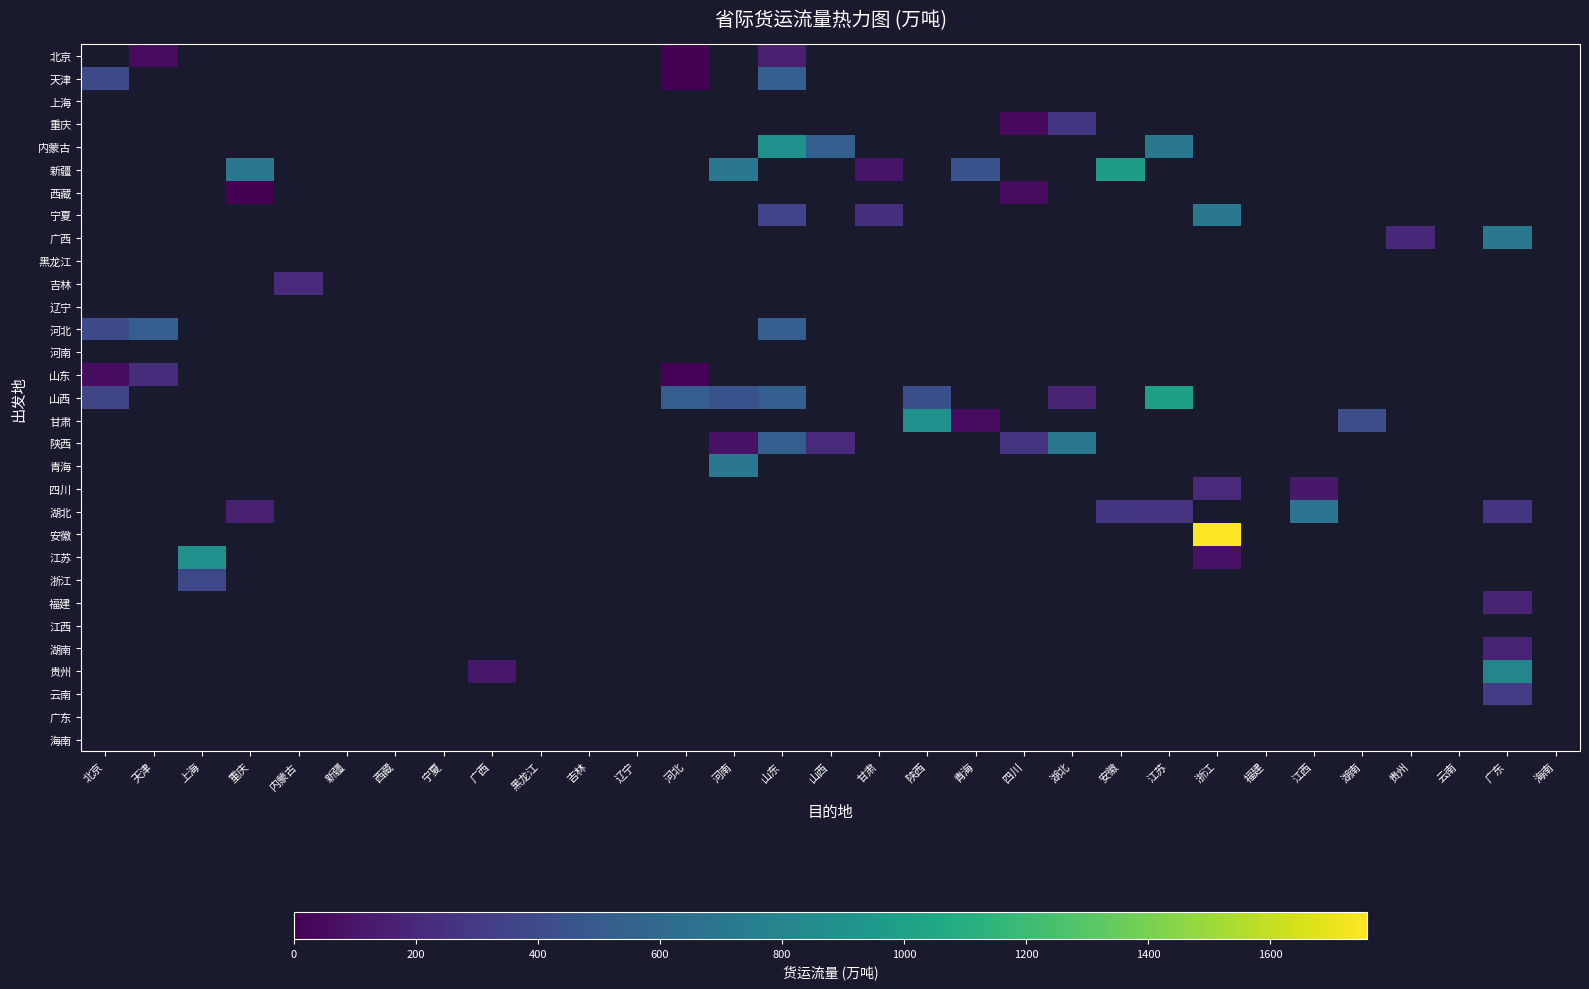

Between 甘肃 and 广东, which is larger?

广东